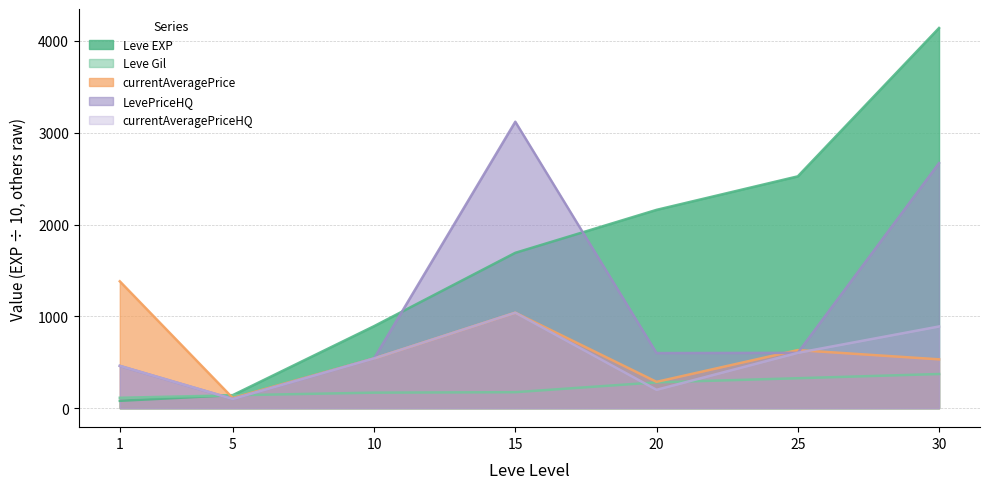

True or false: Leve Gil and LevePriceHQ intersect in this chart.

True